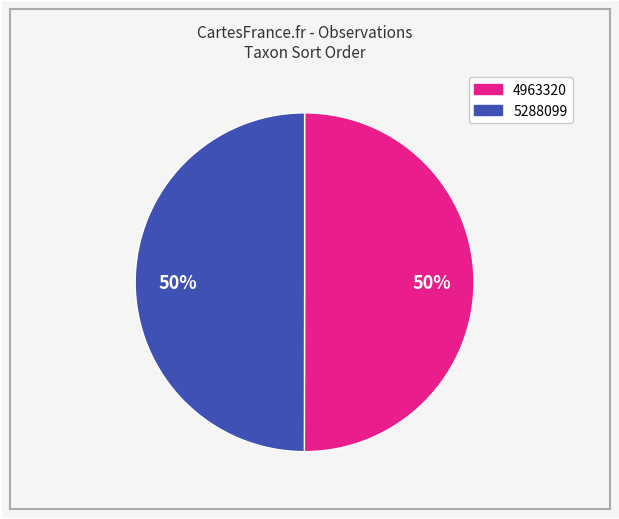

True or false: 4963320 accounts for 50% of the total.

True